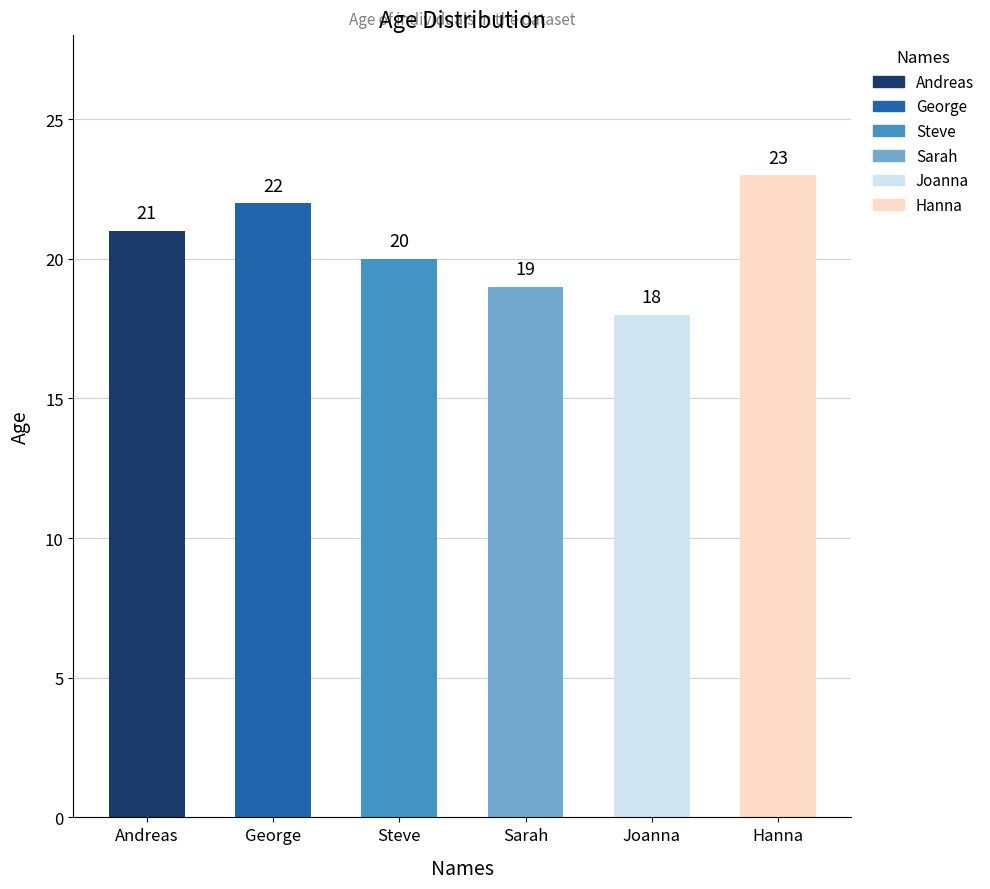

True or false: the data shows 20 at Steve.

True